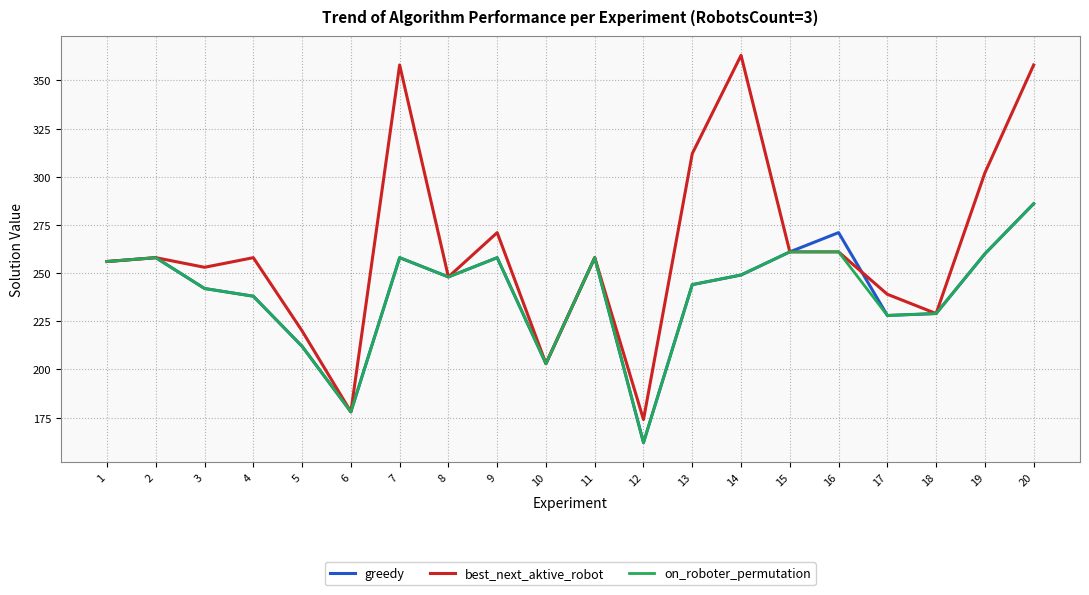

What are all the series names shown in the legend?

greedy, best_next_aktive_robot, on_roboter_permutation